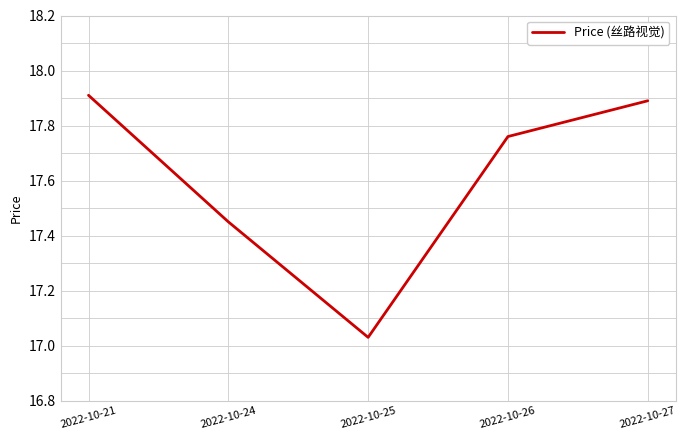

True or false: there are more than 1 points higher than both neighbors.

False